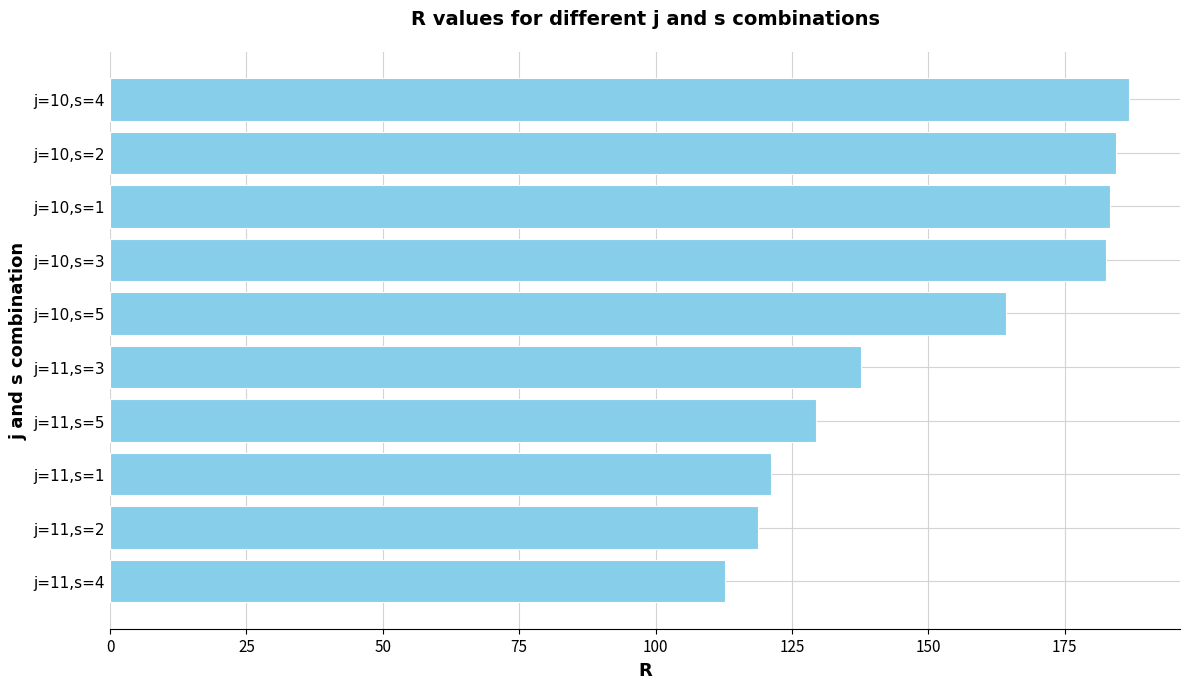

Between j=11,s=2 and j=10,s=3, which is larger?

j=10,s=3